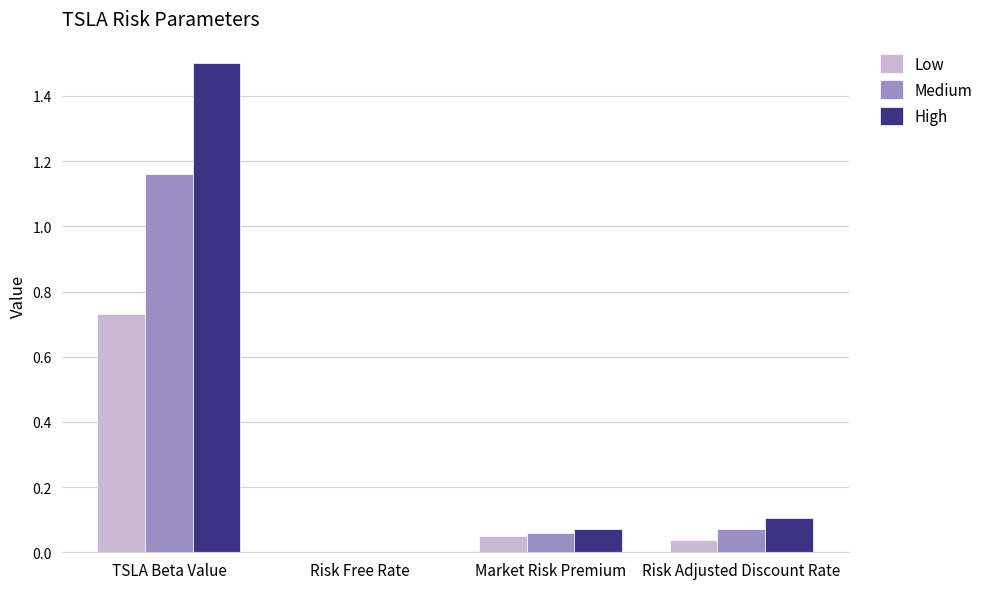

At which category is the sum across all series the highest?

TSLA Beta Value